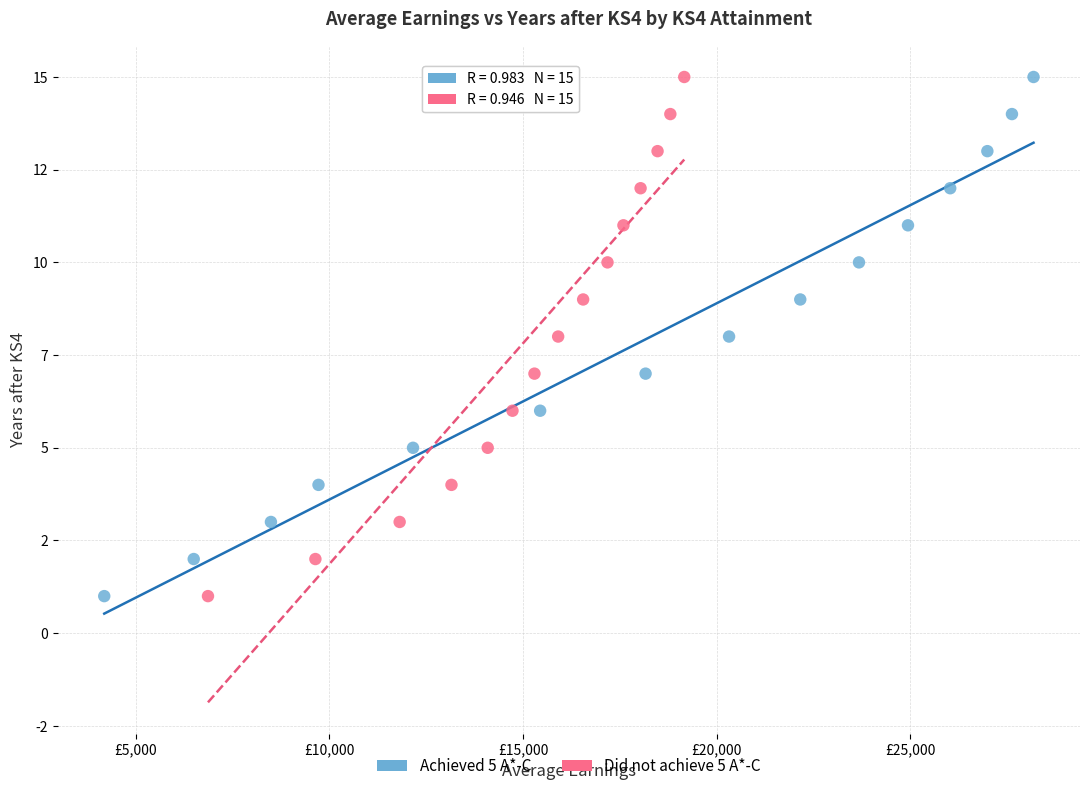

What are all the series names shown in the legend?

Achieved 5 A*-C, Did not achieve 5 A*-C